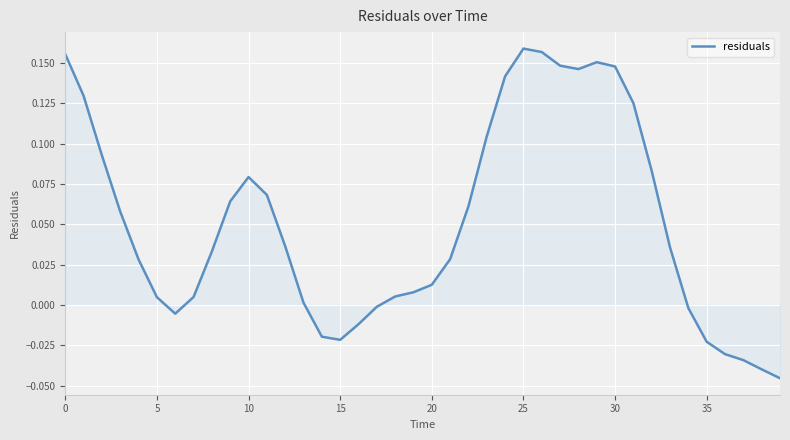

How many lines are shown in the chart?

1